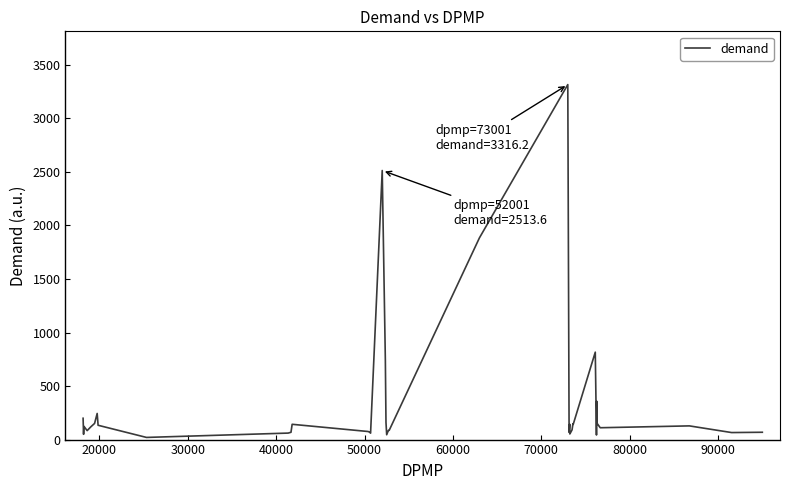

What is the maximum value shown in the chart?

3316.2